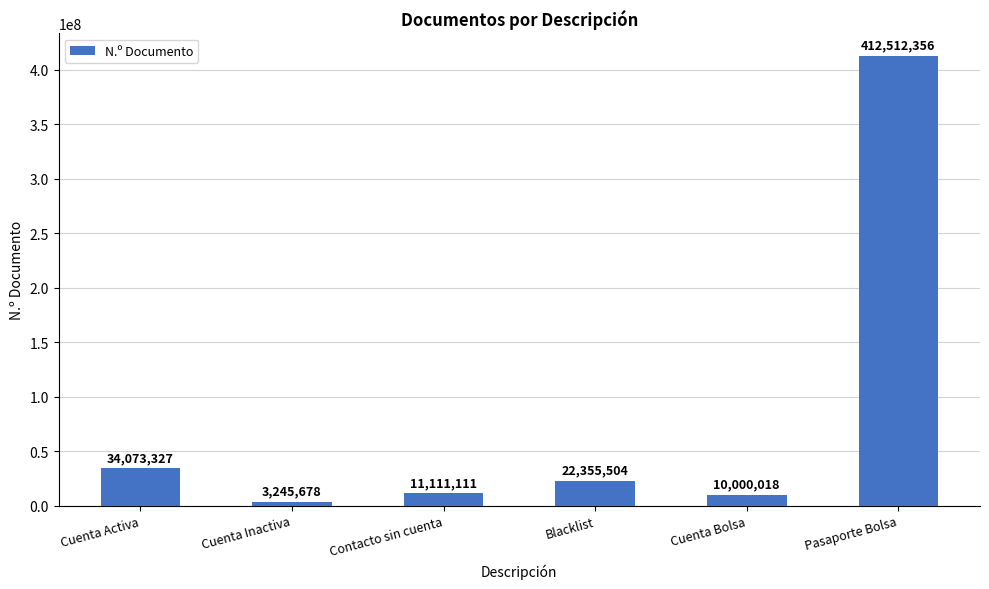

How many values are below 22355504?

3